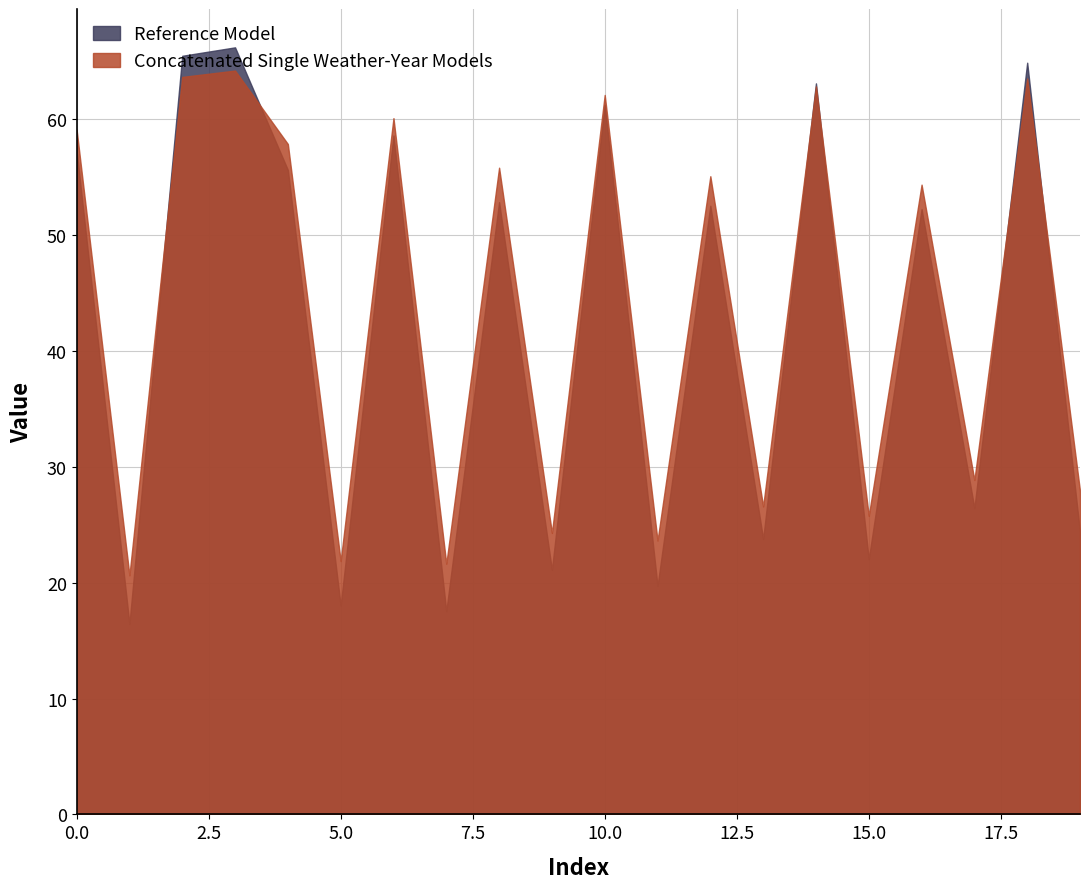

How many values in the Concatenated Single Weather-Year Models series are below 55?

10